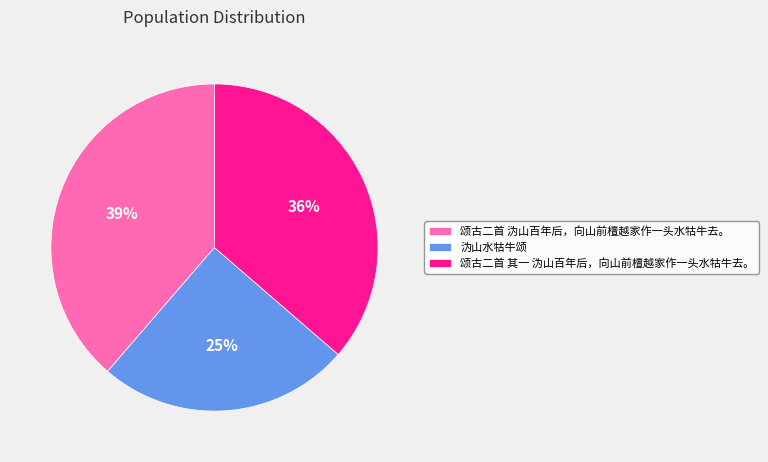

To the nearest percent, what is the combined percentage of 沩山水牯牛颂 and 颂古二首 其一 沩山百年后，向山前檀越家作一头水牯牛去。?

61%